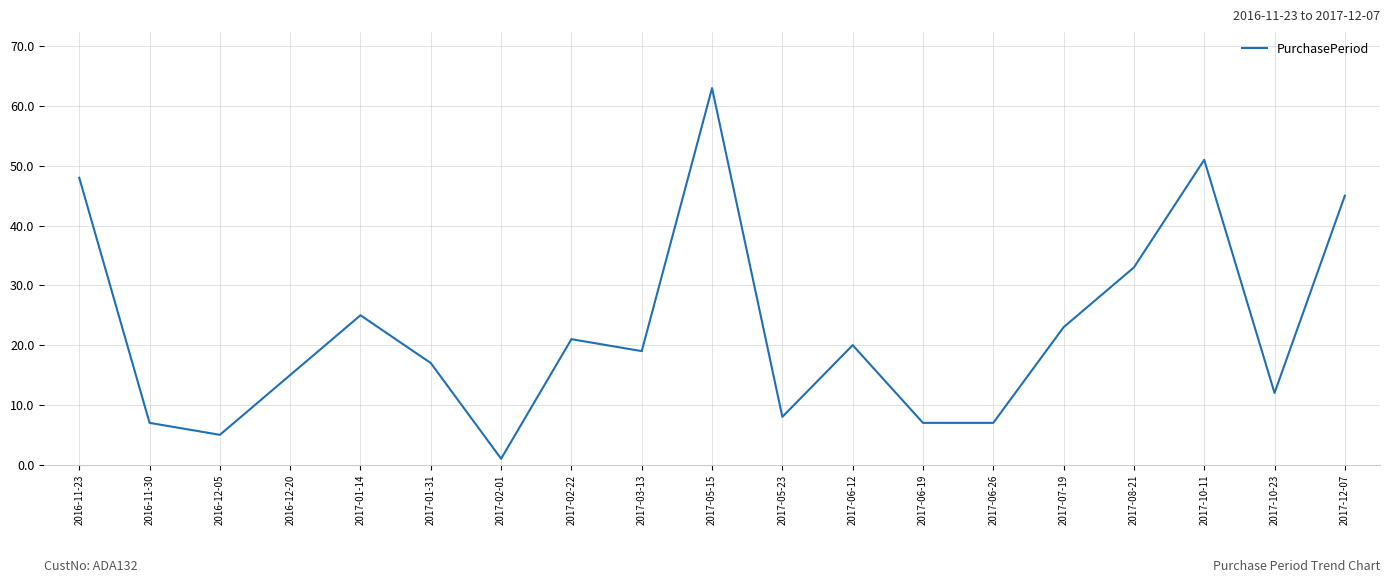

What is the greatest value displayed?

63